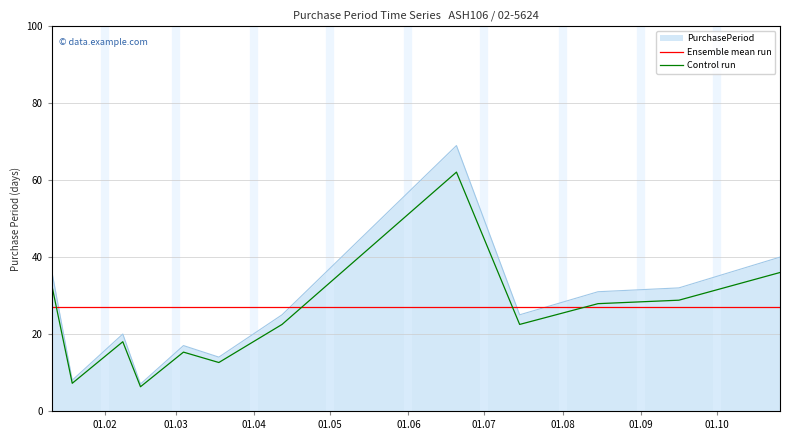

Rank the series by their maximum value, from lowest to highest.

Ensemble mean run, Control run, PurchasePeriod